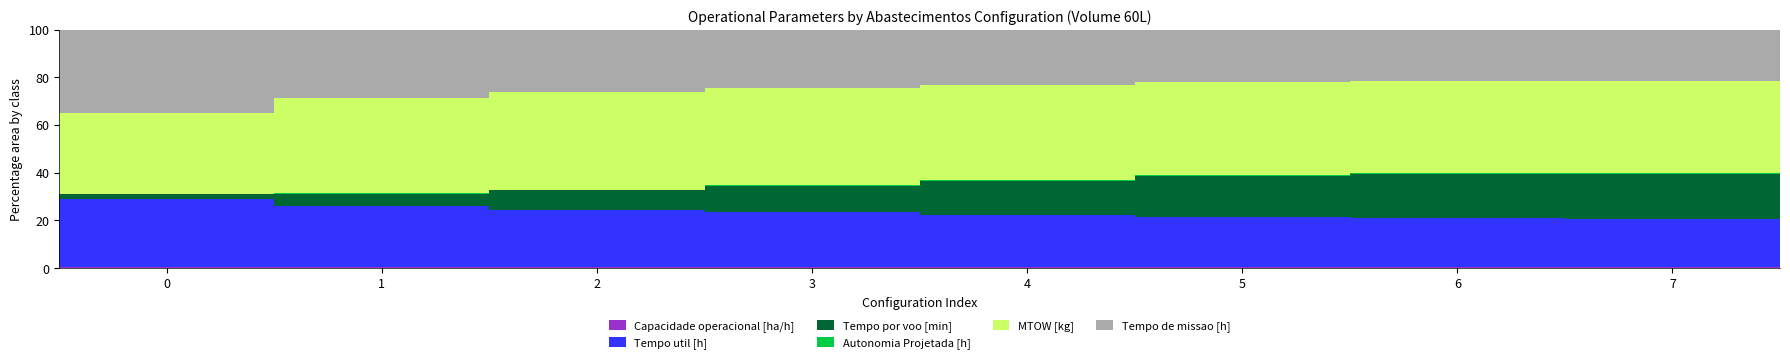

Does the chart contain stacked bars?

Yes